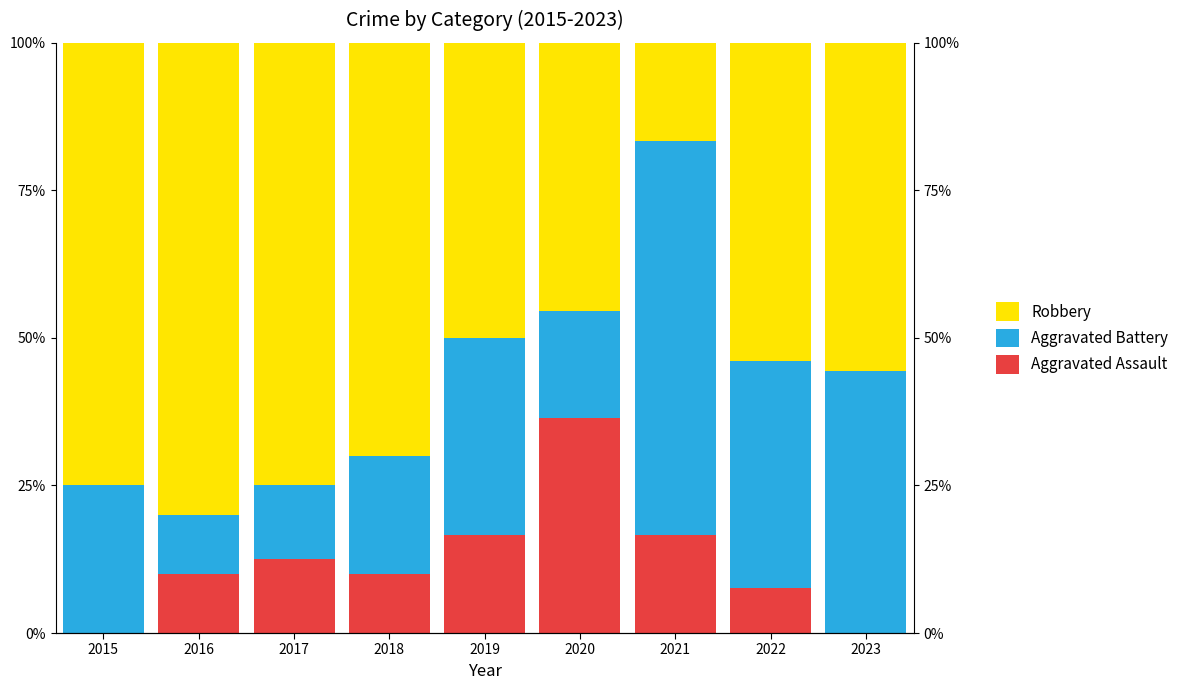

Rank the series by their maximum value, from highest to lowest.

Robbery, Aggravated Battery, Aggravated Assault